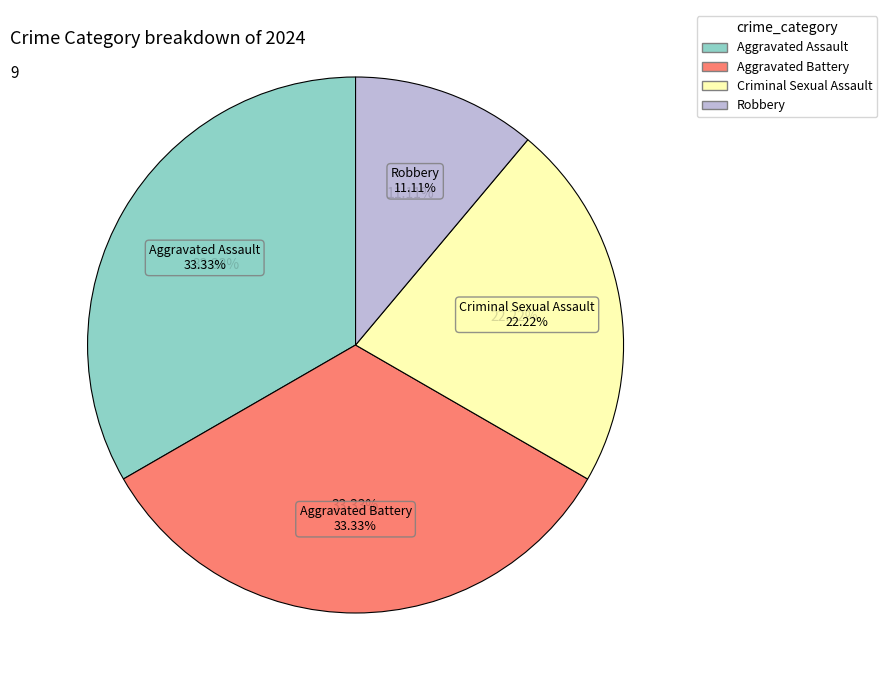

Is the sum of Aggravated Assault and Aggravated Battery greater than half?

Yes